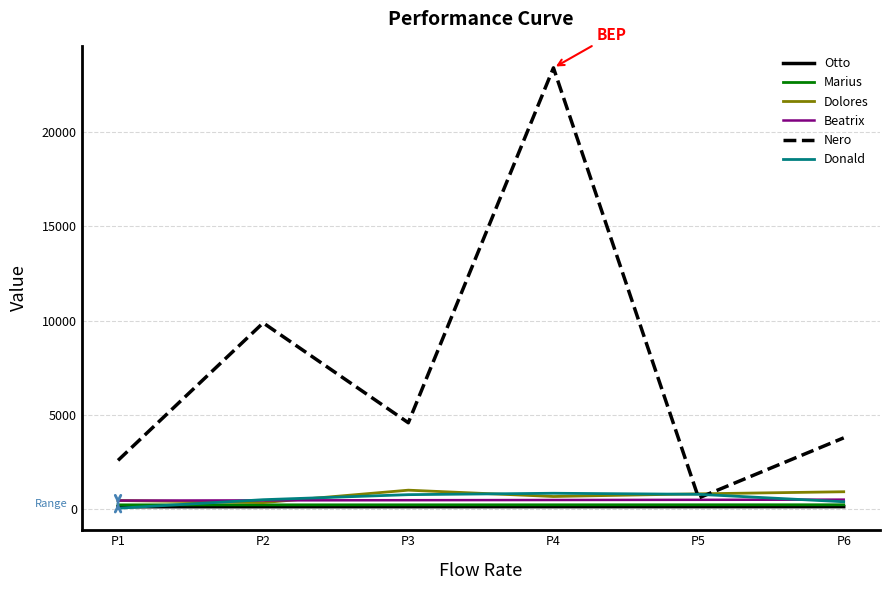

True or false: Beatrix and Otto cross at least once.

False